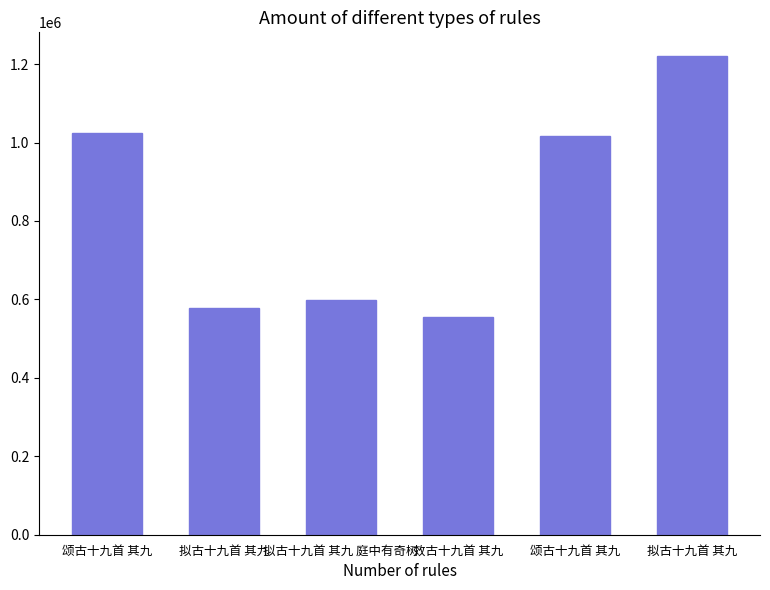

The value at 颂古十九首 其九 is 1531154. True or false?

False